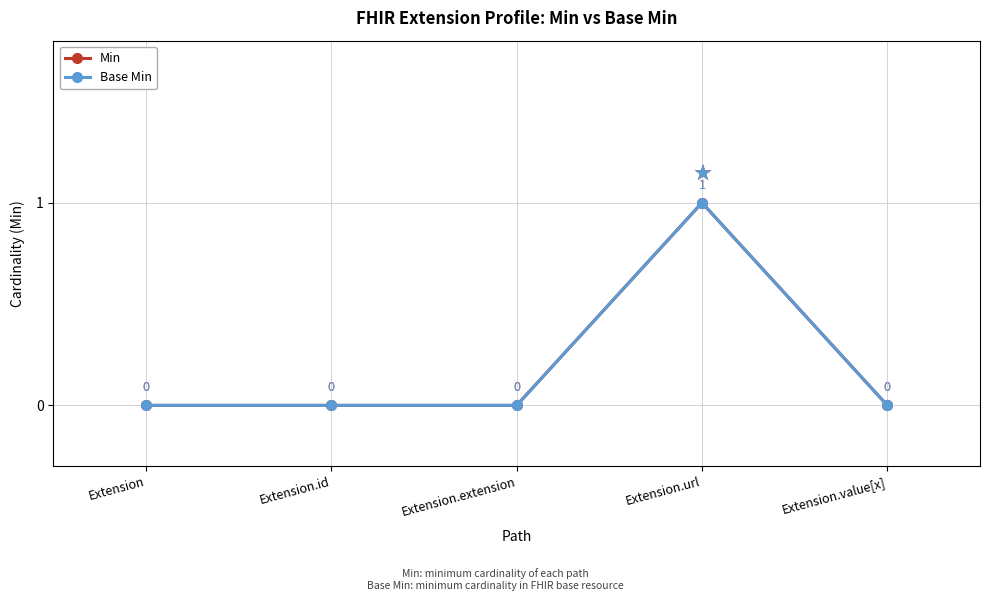

Does the chart have visible grid lines?

Yes